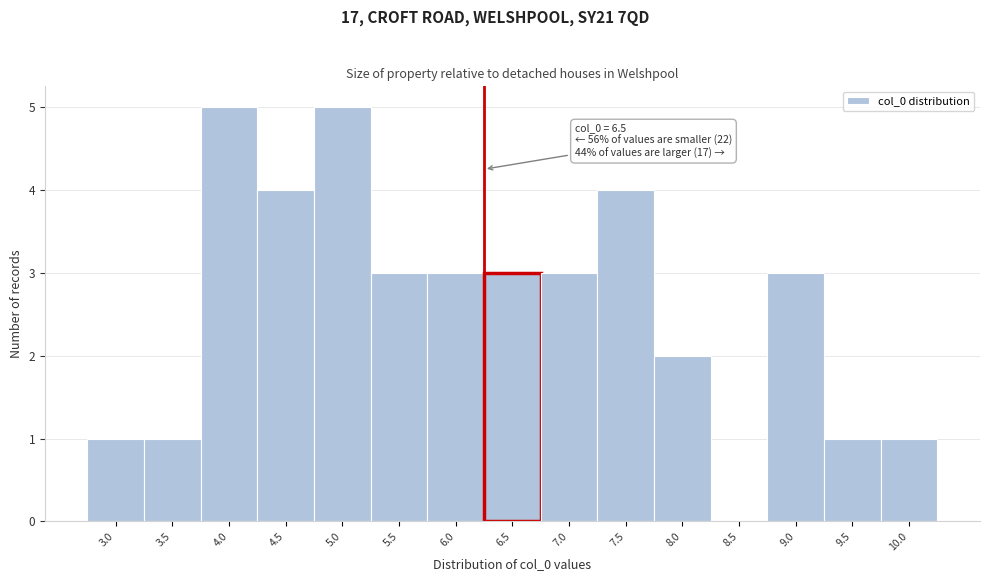

Reading left to right, list all the values displayed in this chart.

3.0=1	3.5=1	4.0=5	4.5=4	5.0=5	5.5=3	6.0=3	6.5=3	7.0=3	7.5=4	8.0=2	8.5=0	9.0=3	9.5=1	10.0=1